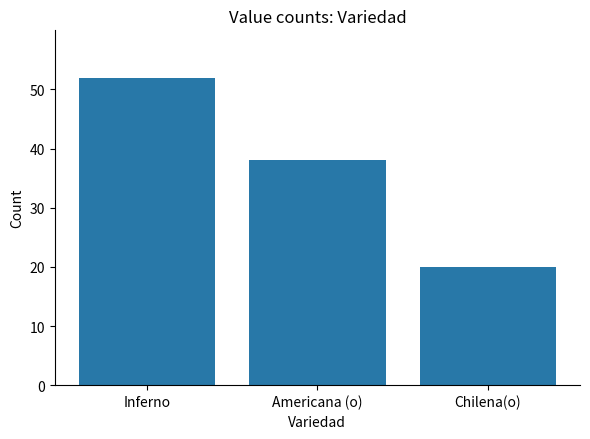

Count the number of categories in the chart.

3